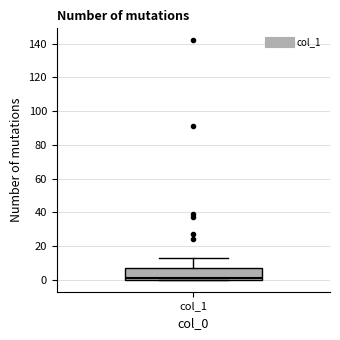

Where is the upper edge of the box for col_1 on the y-axis? The values are not printed on the chart, so give them approximately, as read against the axis.

8